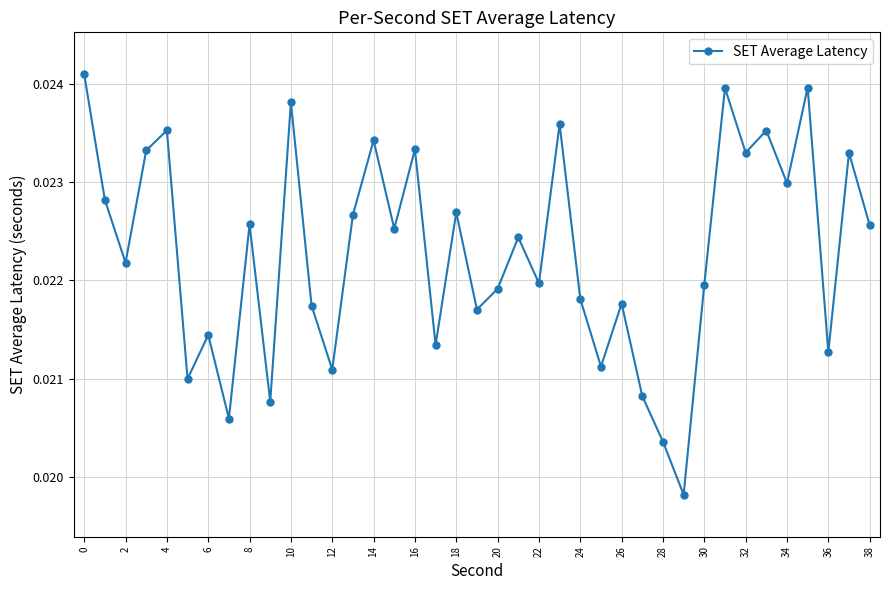

Count the values in the range 0 to 1.

39